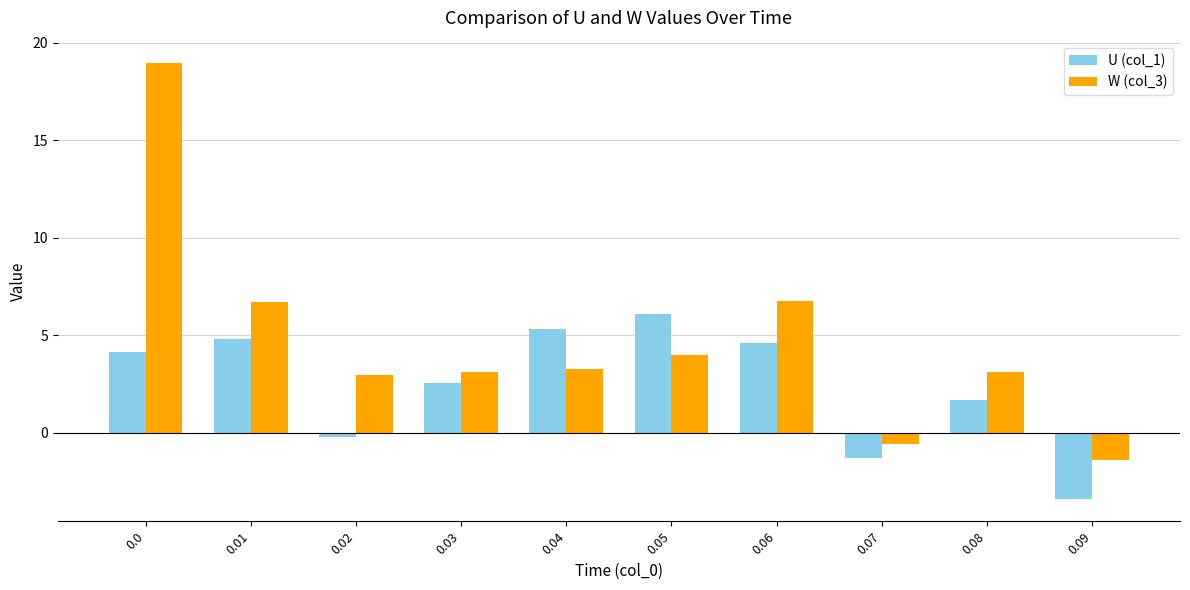

Is the value of W (col_3) at 0.02 greater than the value of U (col_1) at 0.01?

No